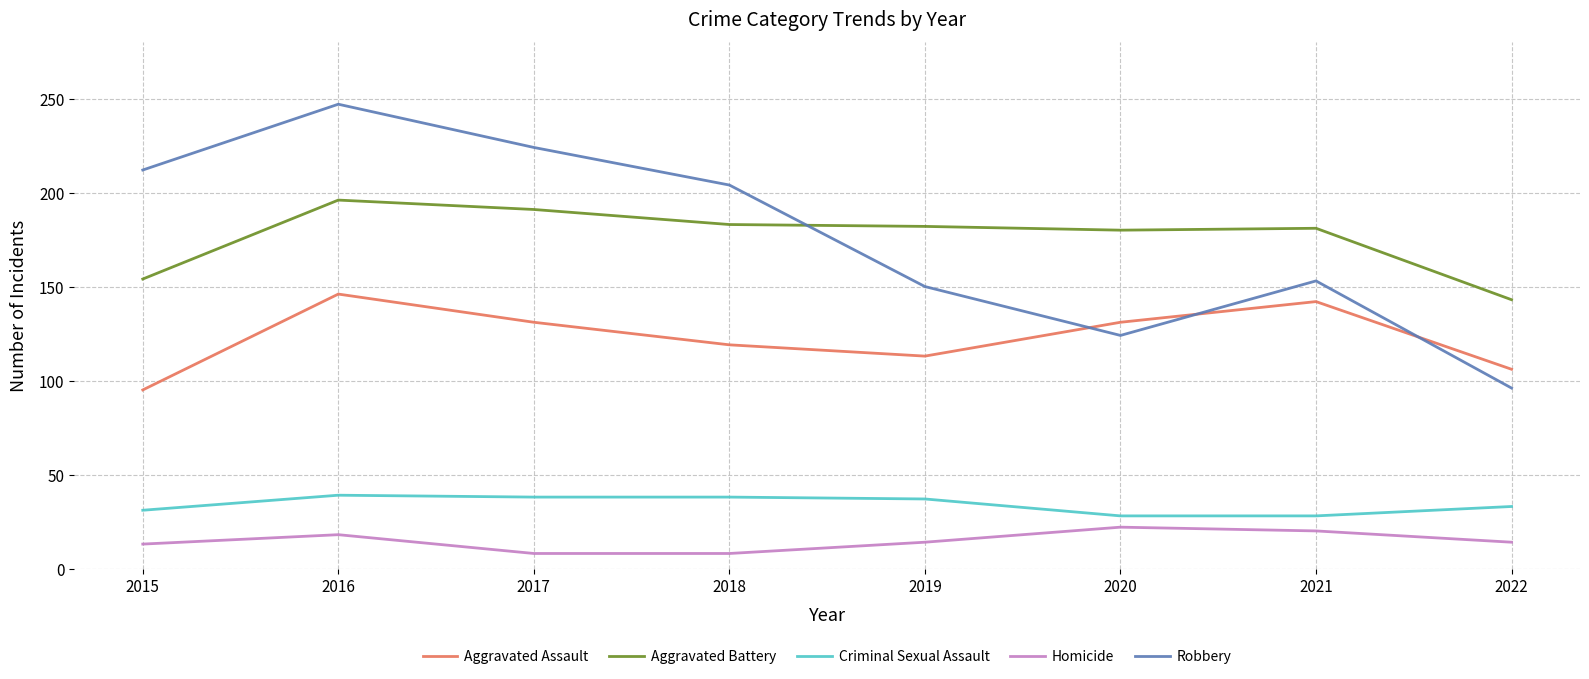

What is the sum of the Criminal Sexual Assault values at 2016 and 2021?

67